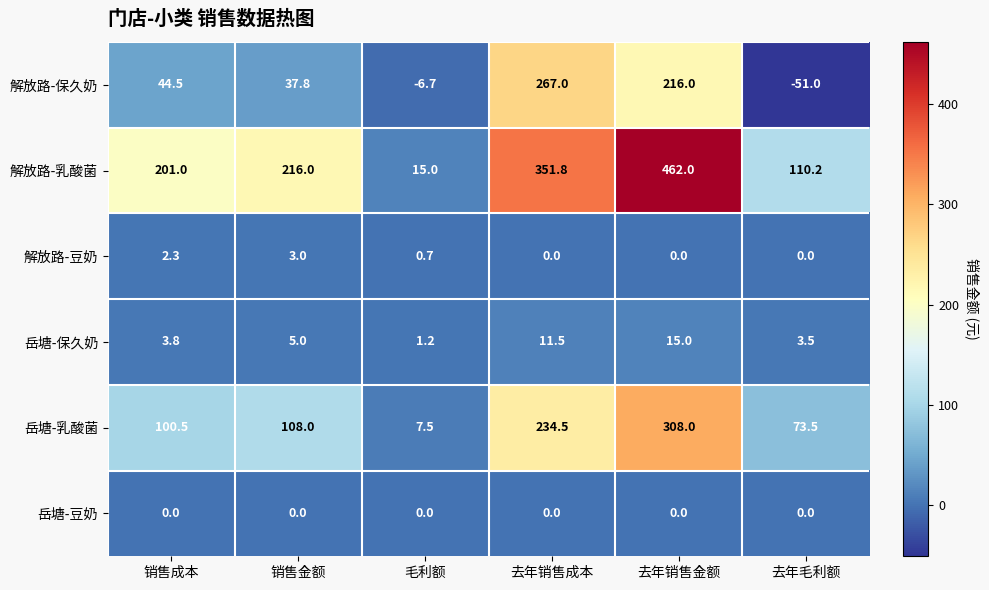

How many categories are shown in the chart?

6